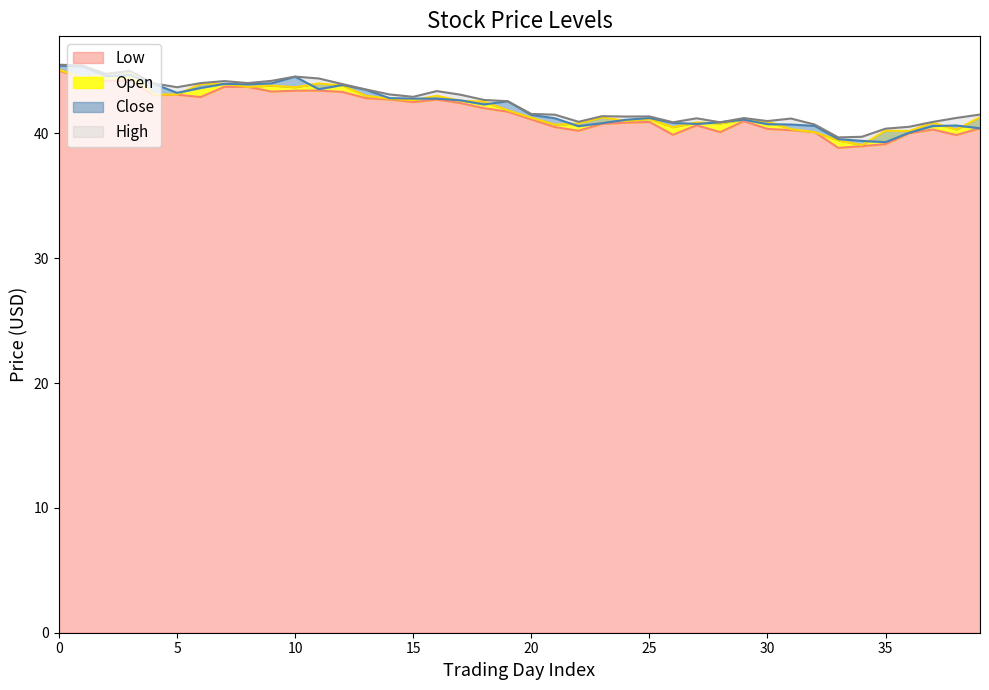

What is the highest value of the Low series?

45.0